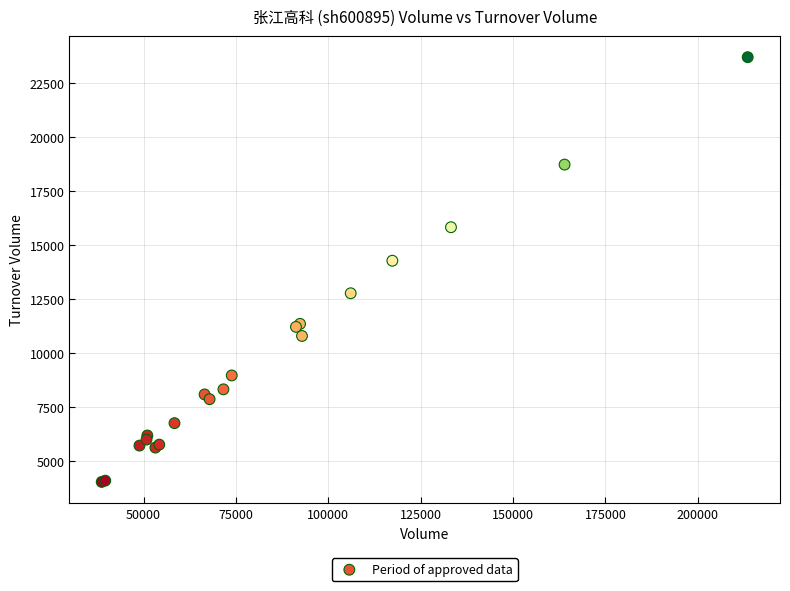

What Y value in the scatter plot is closest to 13871?

14280